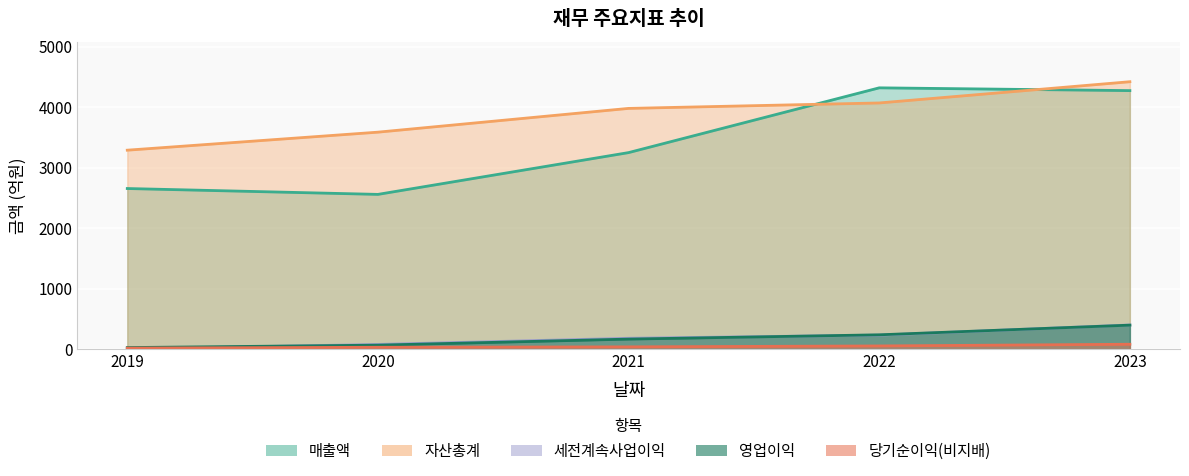

What is the total value across all series at 2020?

6322